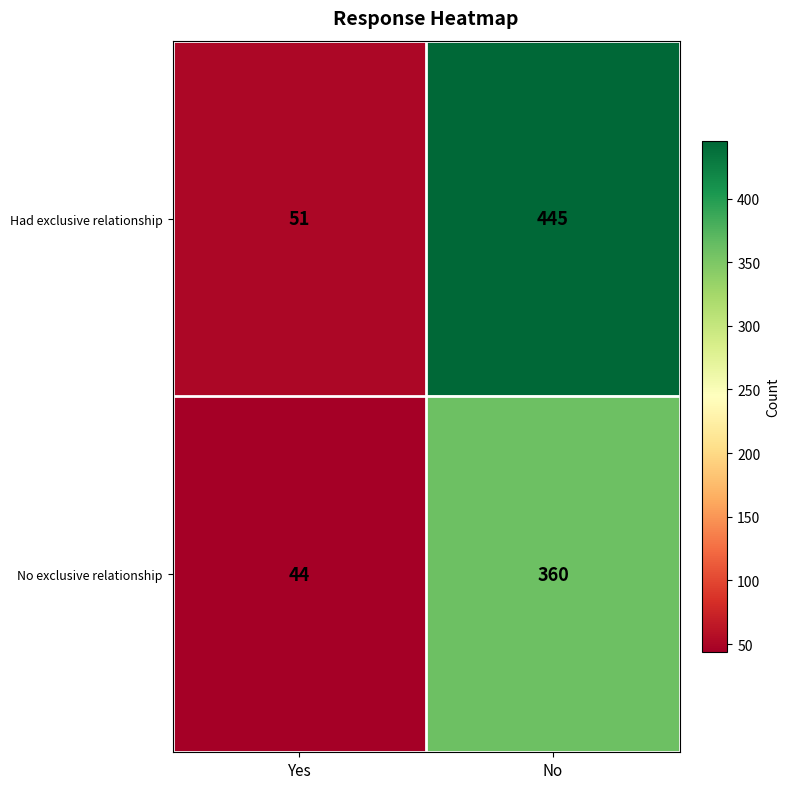

At which category does the chart reach its minimum across all series?

Yes